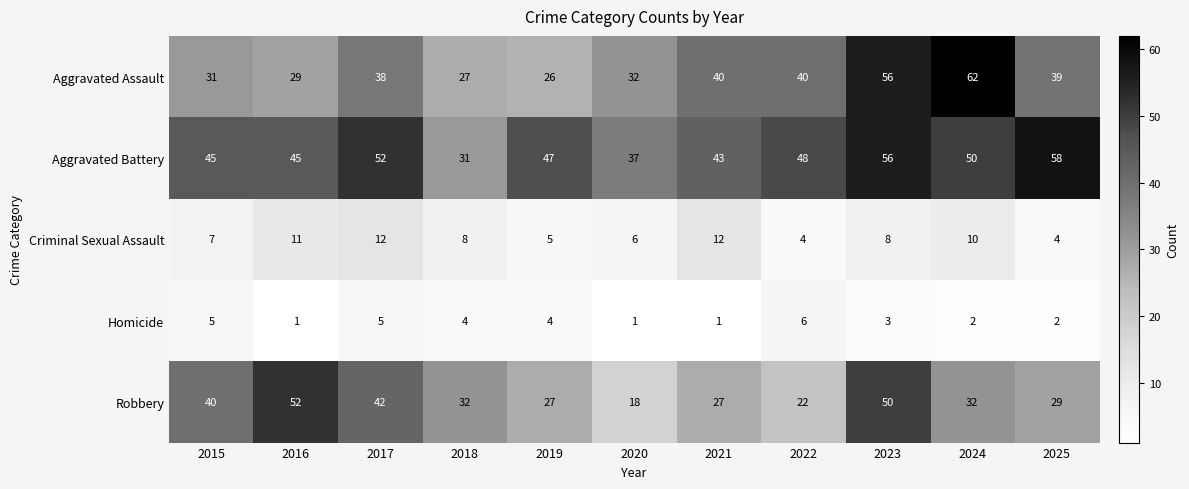

At which label is Homicide closest to 3?

2023